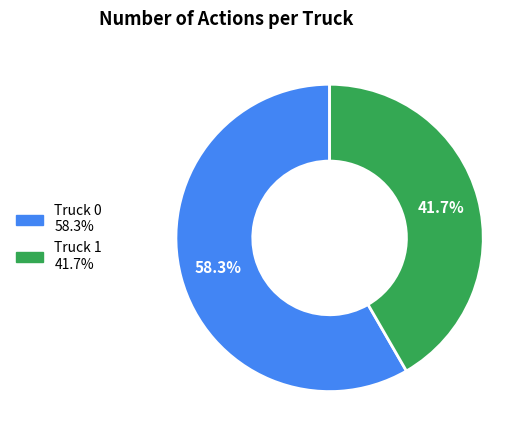

Rank the categories by value from lowest to highest.

Truck 1, Truck 0